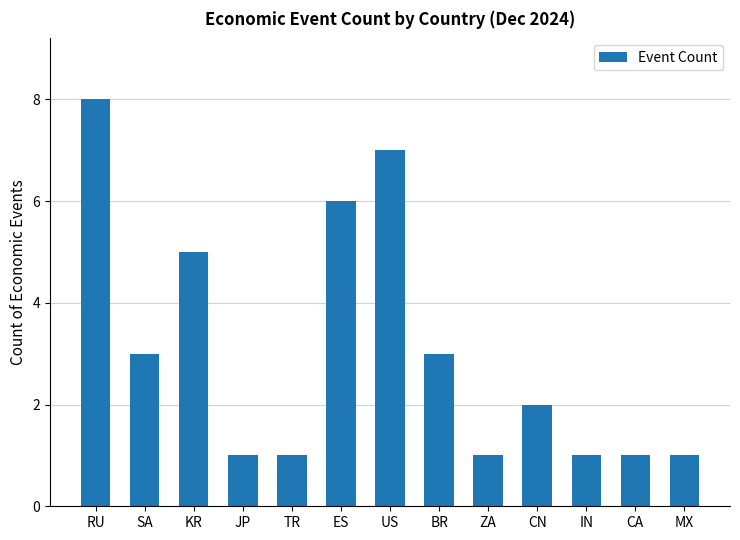

What is the sum of all values?

40